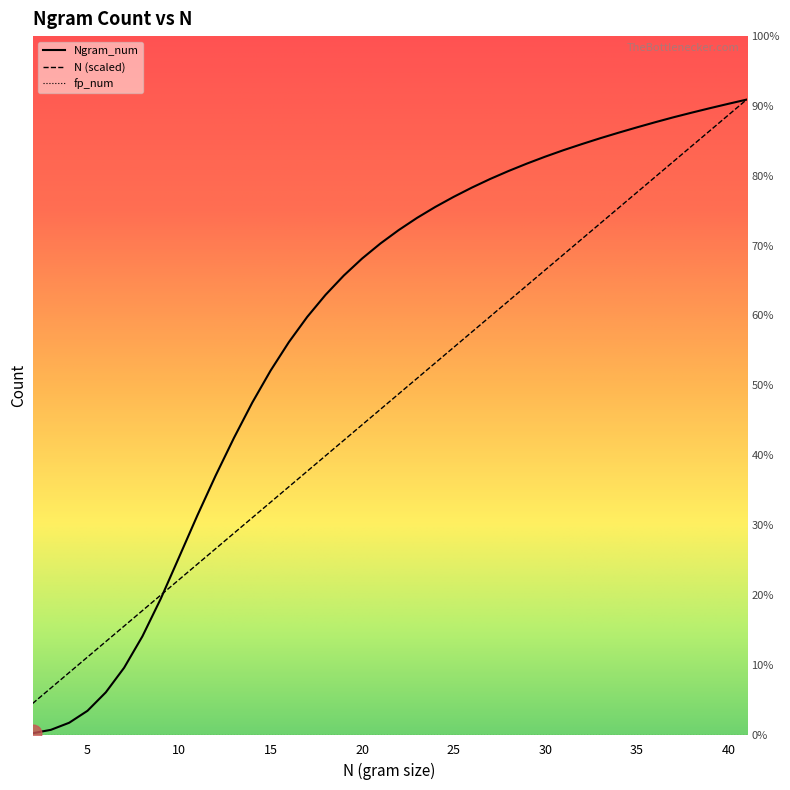

How many data points does each series have?

40